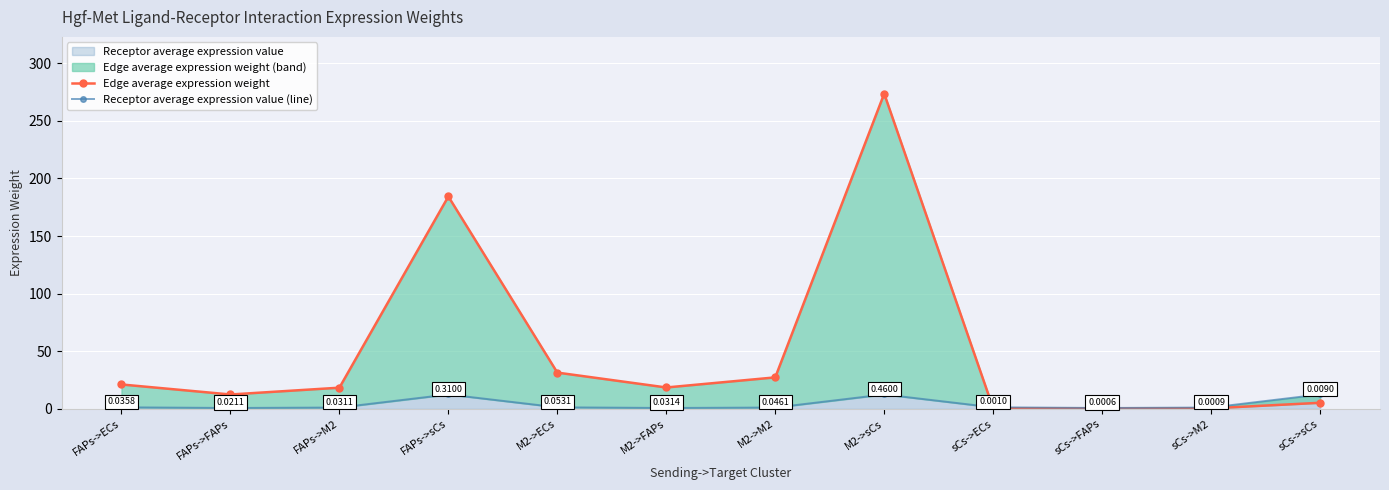

Is it true that Edge average expression weight equals 21.3 at FAPs->ECs?

True